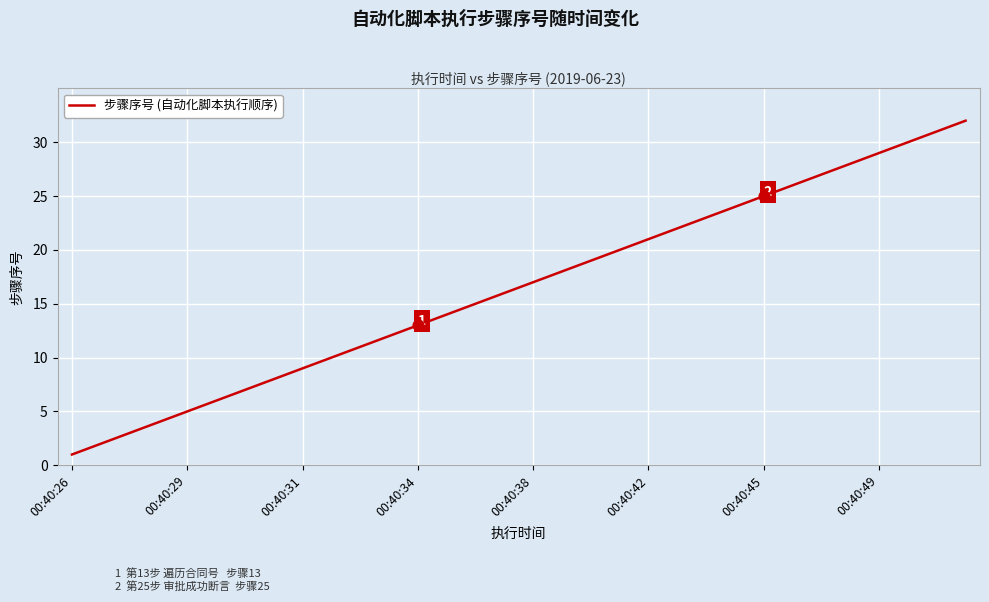

What is the greatest value displayed?

32